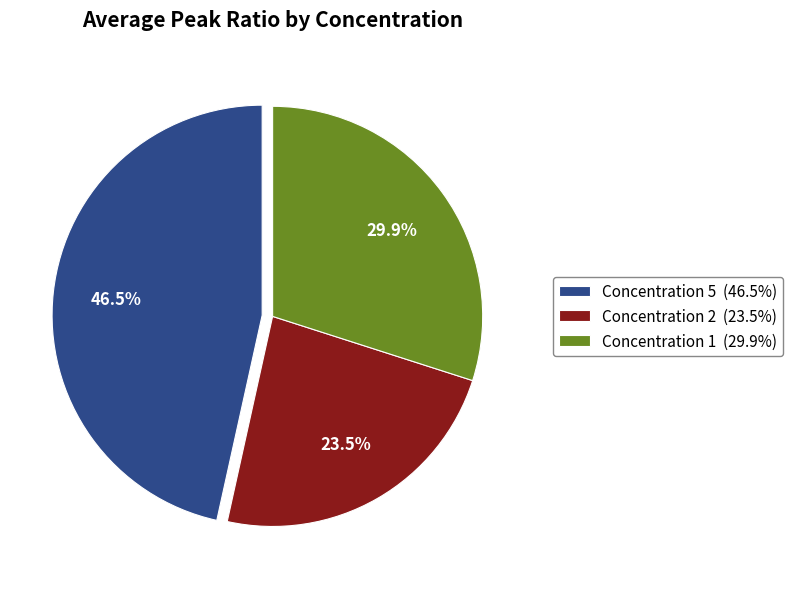

What percentage is NOT represented by Concentration 1 (29.9%)?

70.1%